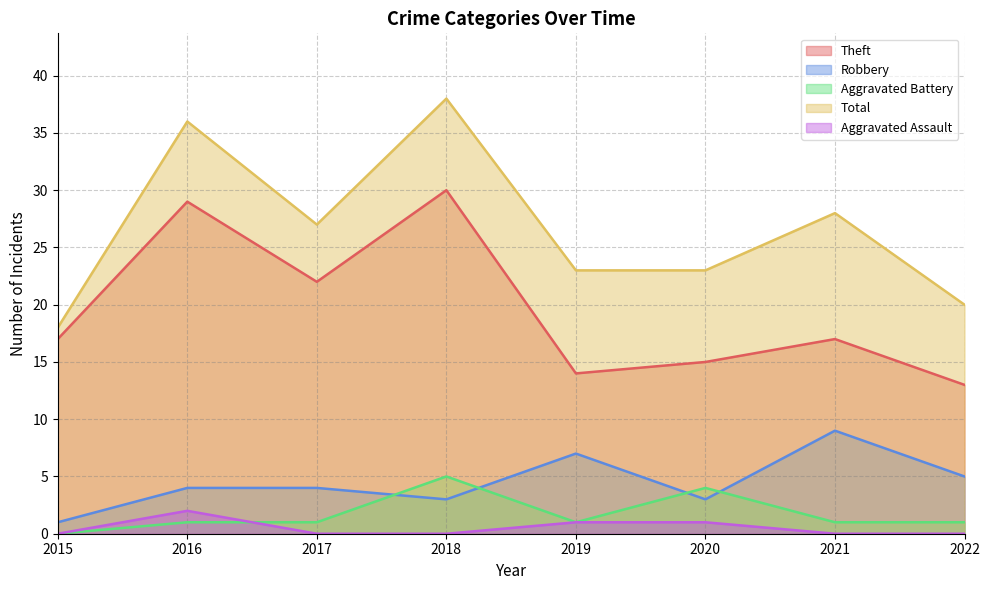

The Aggravated Assault series shows 1 at 2015. True or false?

False